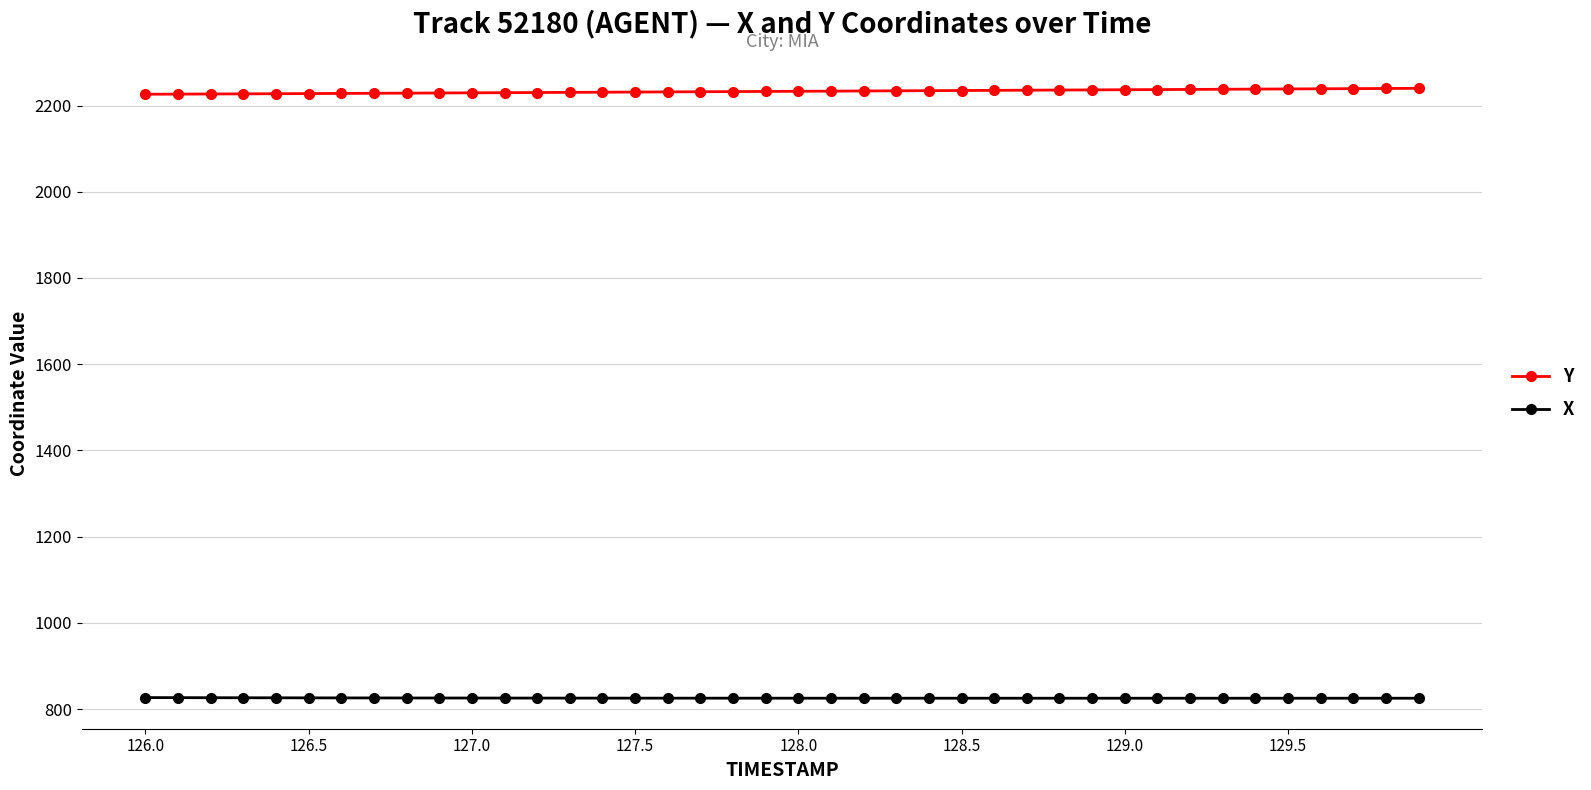

List the series in order of their overall mean, lowest first.

X, Y